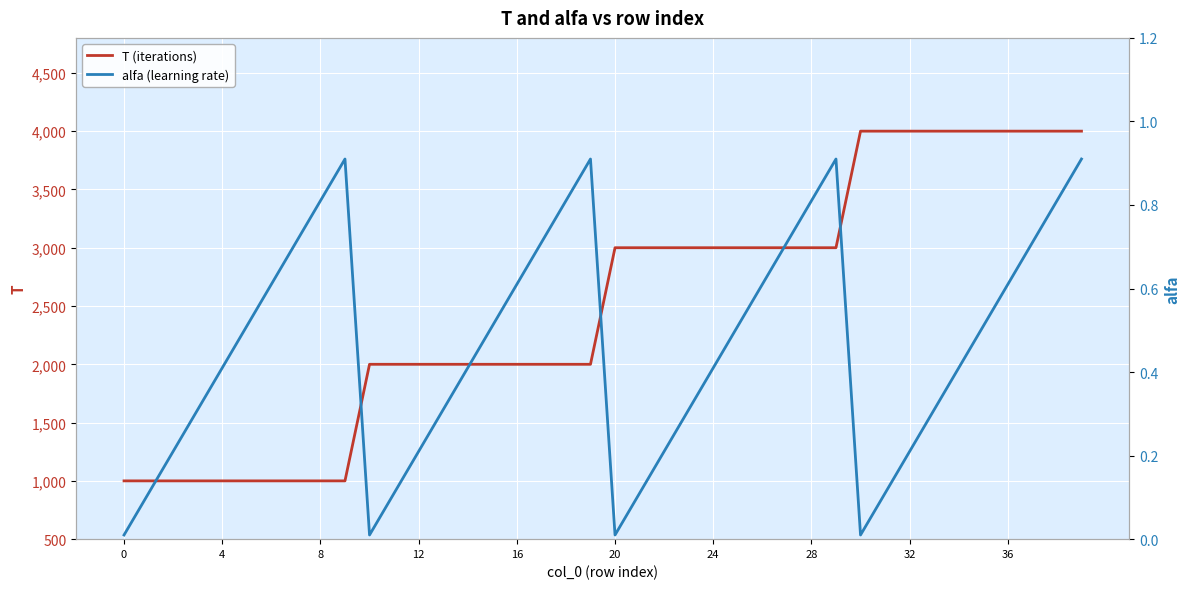

What is the maximum value for T (iterations)?

4000